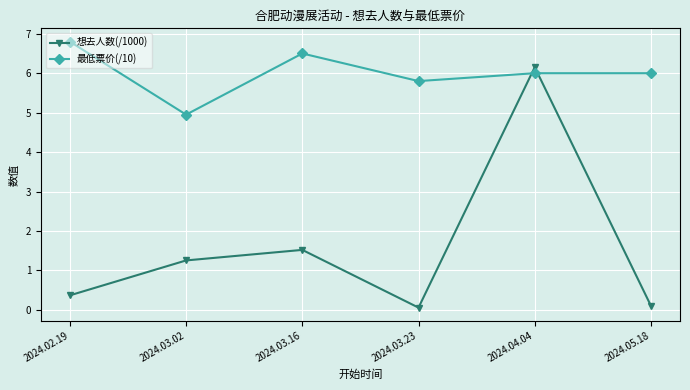

How many categories are shown in the chart?

6